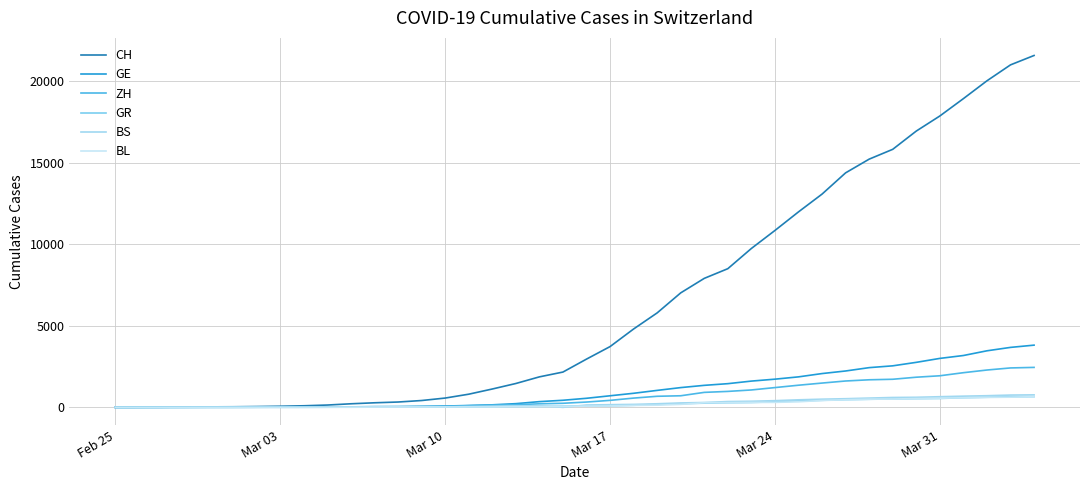

What are all the series names shown in the legend?

CH, GE, ZH, GR, BS, BL